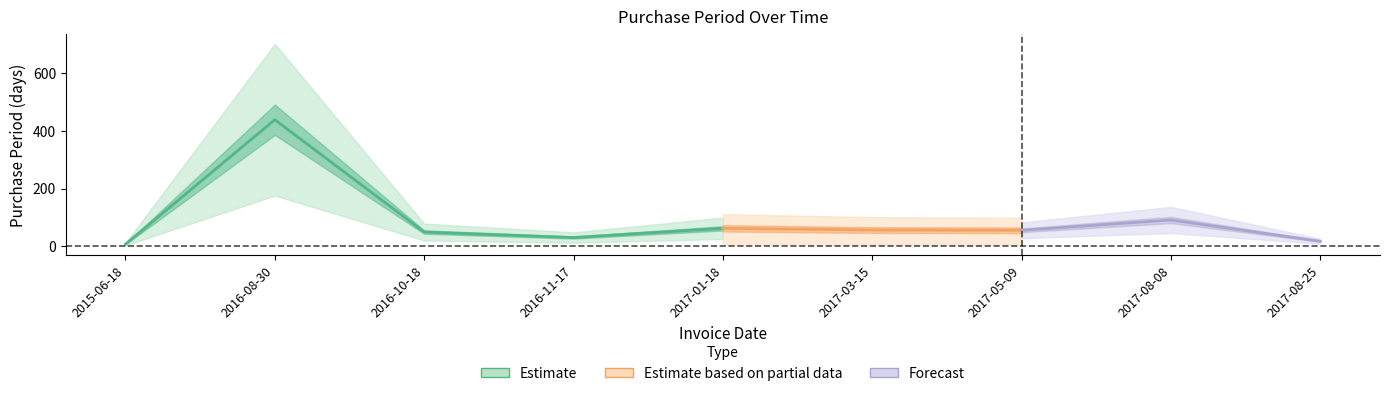

What is the difference between the maximum and minimum values?

432